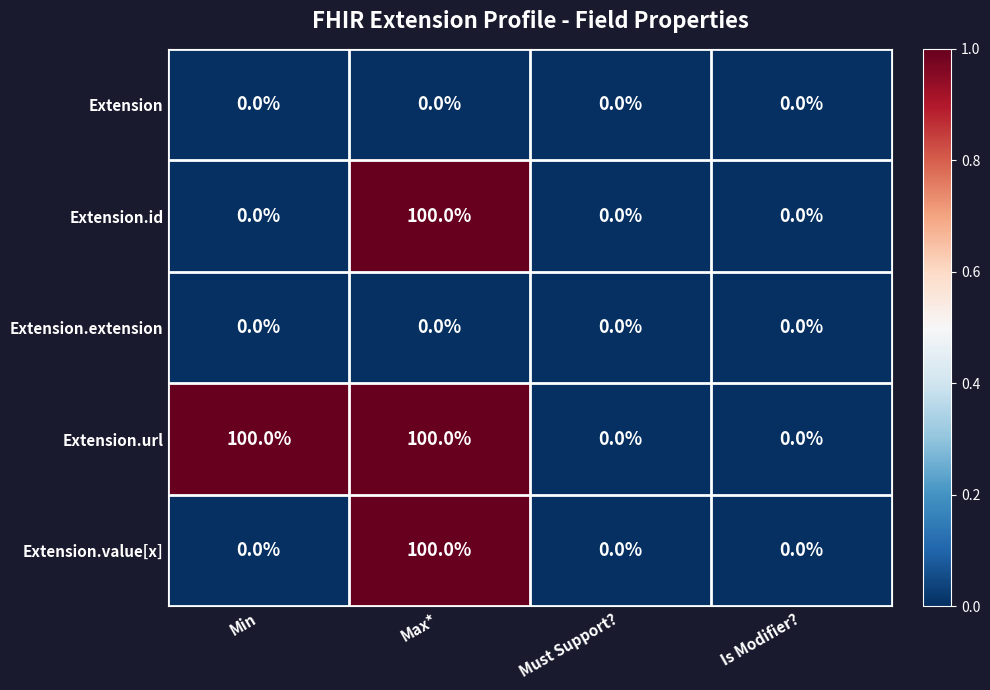

Reading left to right, what are all the values shown in this chart?

Extension: Min=0	Max*=0	Must Support?=0	Is Modifier?=0
Extension.id: Min=0	Max*=100	Must Support?=0	Is Modifier?=0
Extension.extension: Min=0	Max*=0	Must Support?=0	Is Modifier?=0
Extension.url: Min=100	Max*=100	Must Support?=0	Is Modifier?=0
Extension.value[x]: Min=0	Max*=100	Must Support?=0	Is Modifier?=0